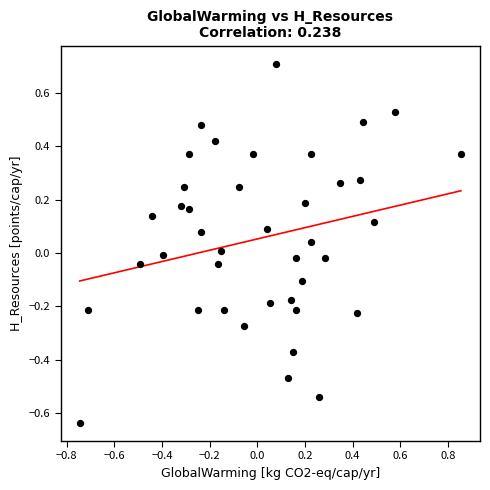

What is the range of X values (max minus min)?

1.6